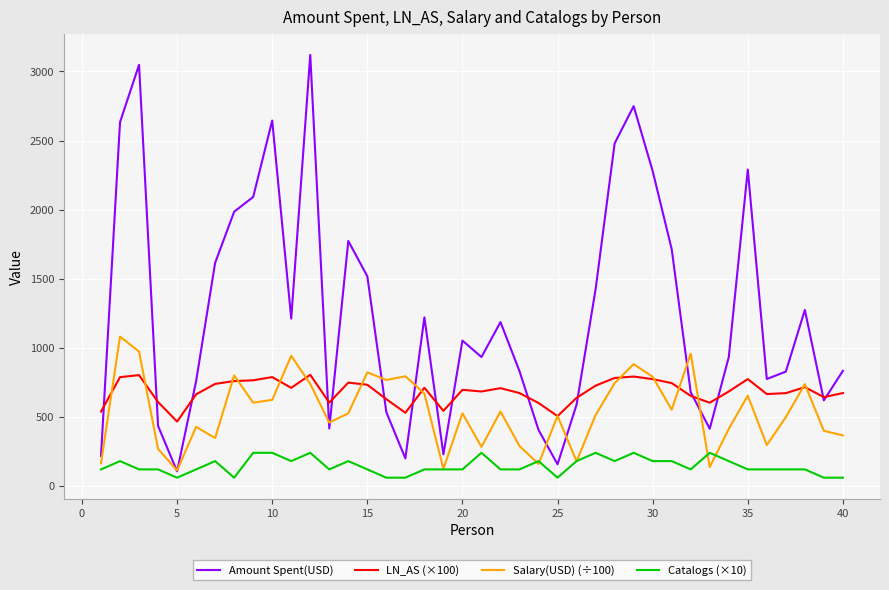

True or false: LN_AS (×100) and Catalogs (×10) cross at least once.

False